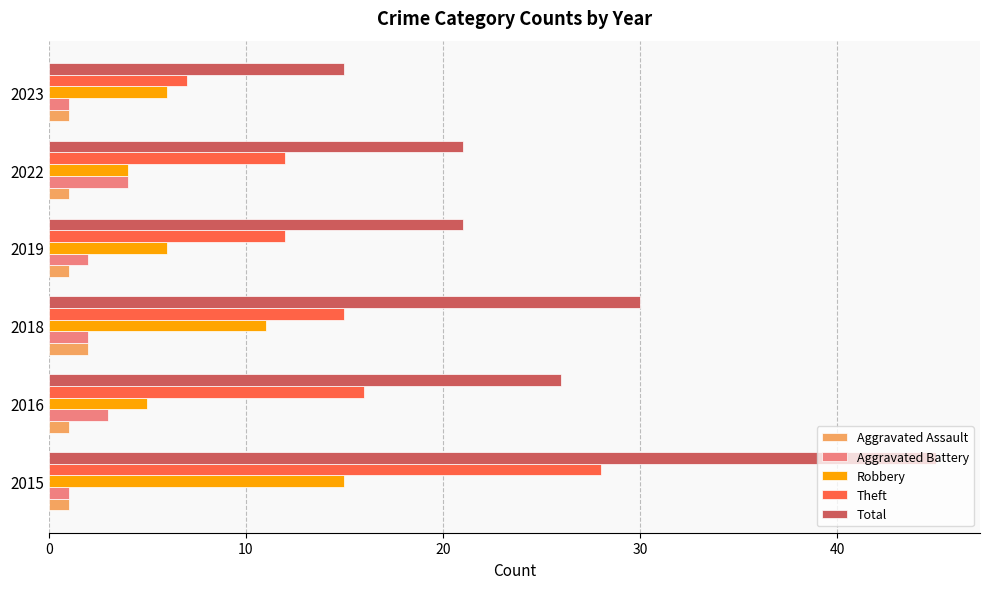

The value of Aggravated Assault at 2018 is 2. True or false?

True